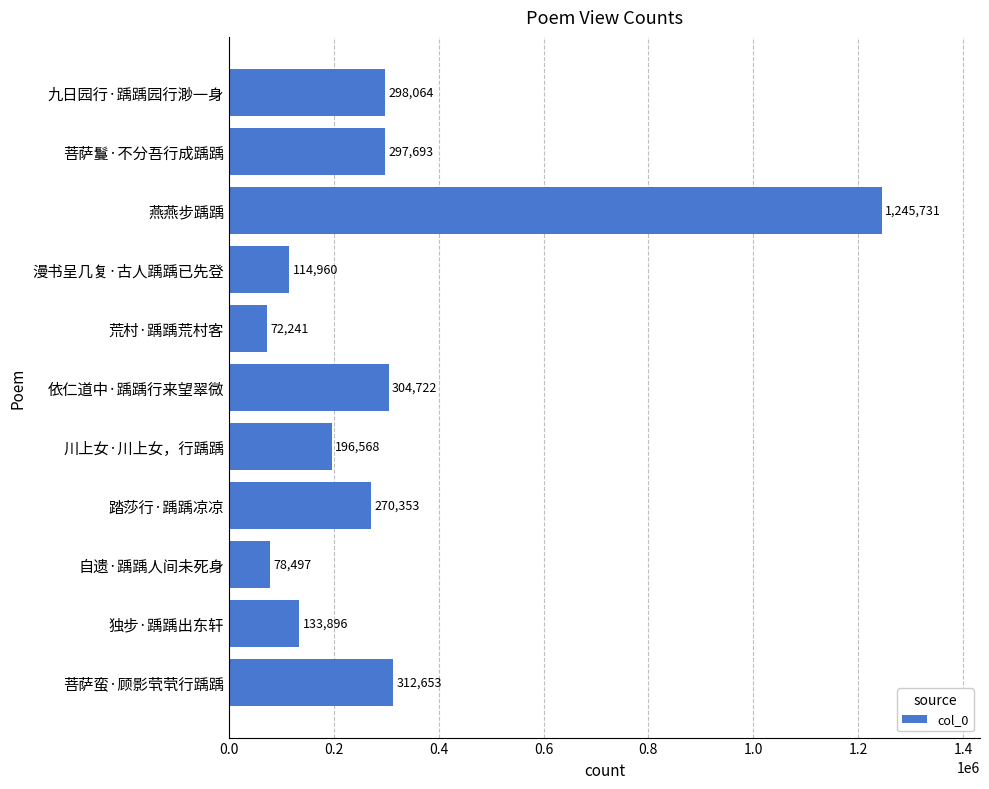

List the labels in order of value, smallest first.

荒村·踽踽荒村客, 自遗·踽踽人间未死身, 漫书呈几复·古人踽踽已先登, 独步·踽踽出东轩, 川上女·川上女，行踽踽, 踏莎行·踽踽凉凉, 菩萨鬘·不分吾行成踽踽, 九日园行·踽踽园行渺一身, 依仁道中·踽踽行来望翠微, 菩萨蛮·顾影茕茕行踽踽, 燕燕步踽踽